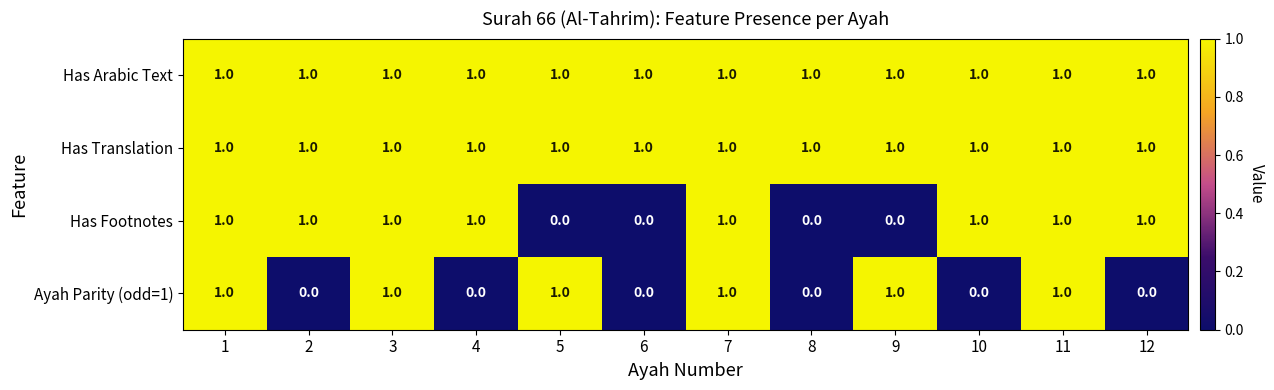

How many Ayah Parity (odd=1) values are between 0 and 1?

12